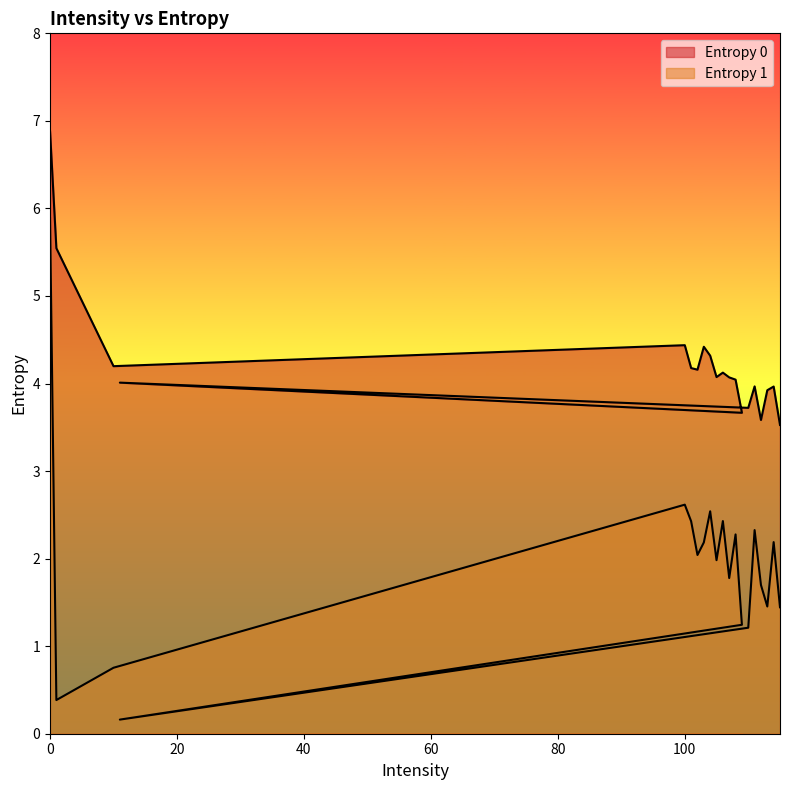

The Entropy 0 series shows 4.1 at 106. True or false?

True